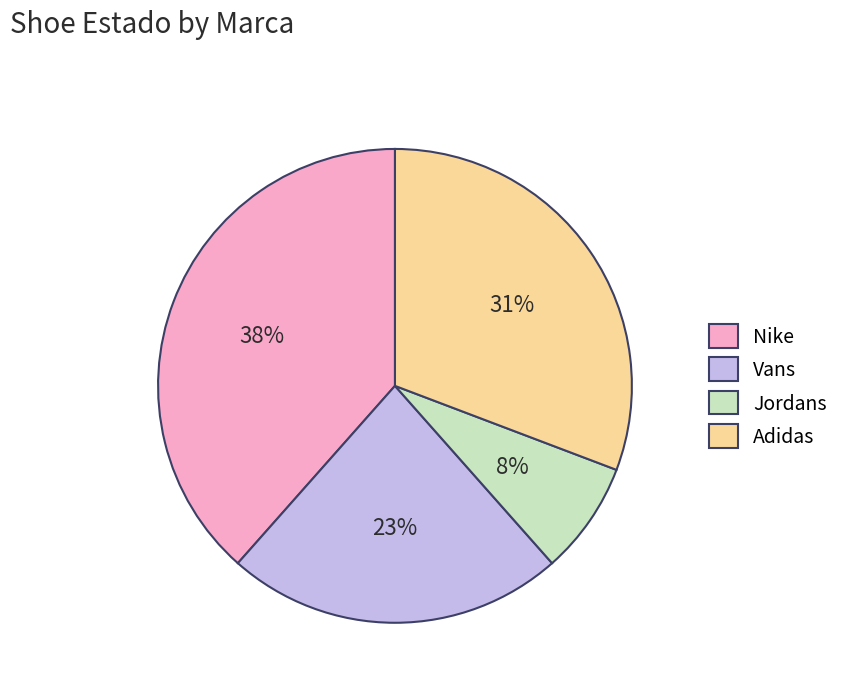

To the nearest percent, what portion does Nike represent?

38%